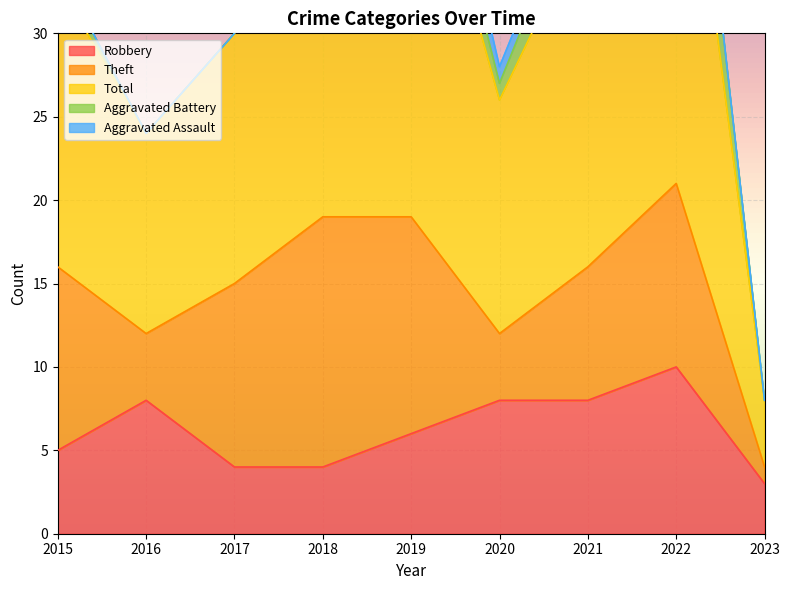

What are all the series names shown in the legend?

Robbery, Theft, Total, Aggravated Battery, Aggravated Assault